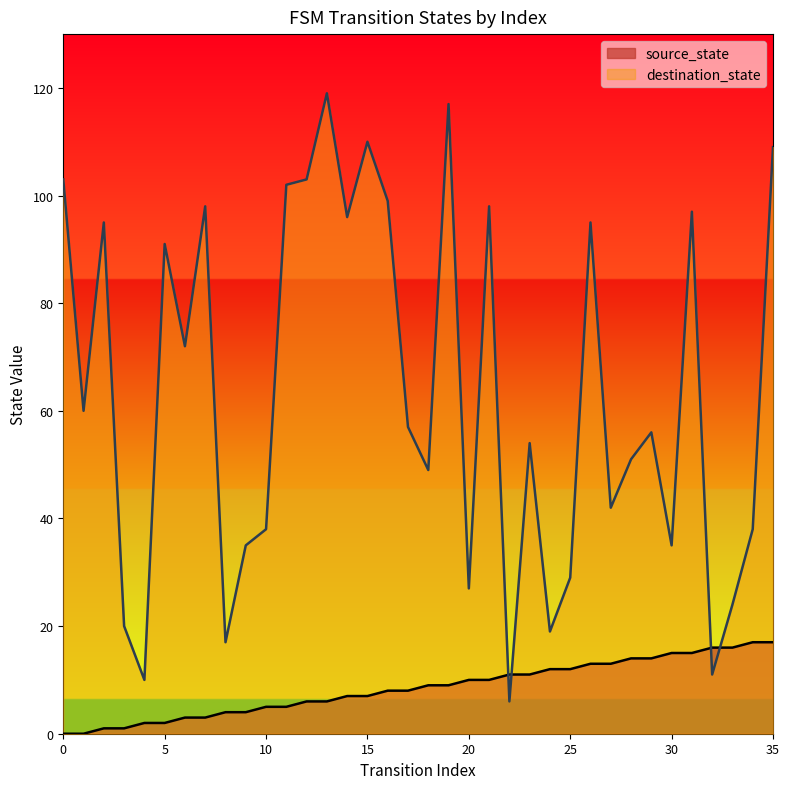

How many data points in source_state are above 9?

16